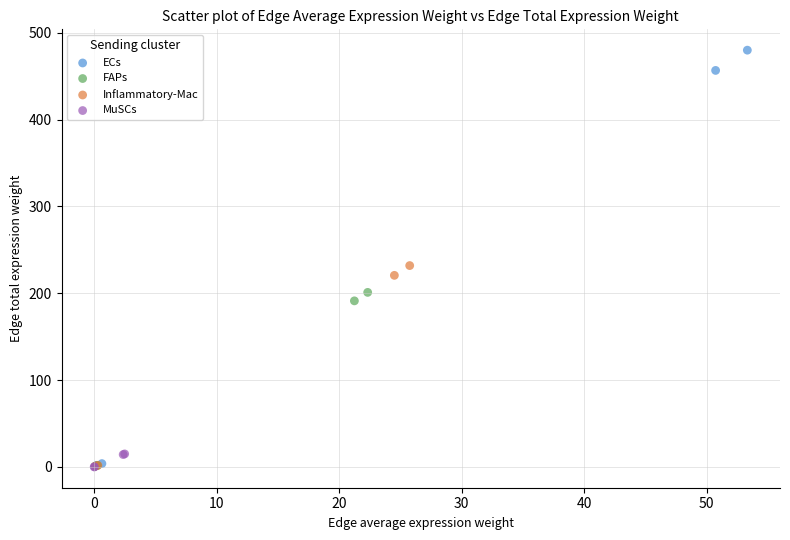

Which series contains the highest Y value?

ECs